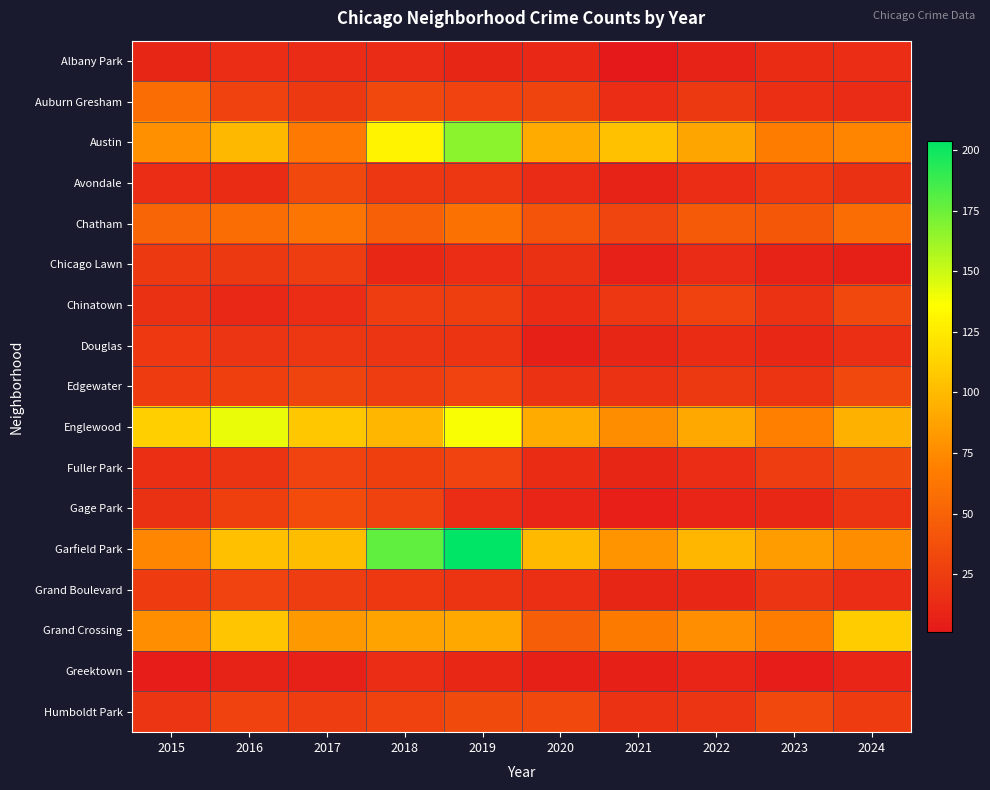

Reading left to right, transcribe all the data shown in this chart.

Albany Park: 2015=10	2016=15	2017=13	2018=13	2019=10	2020=12	2021=1	2022=8	2023=14	2024=15
Auburn Gresham: 2015=56	2016=28	2017=23	2018=33	2019=29	2020=30	2021=15	2022=23	2023=16	2024=13
Austin: 2015=78	2016=99	2017=65	2018=130	2019=167	2020=92	2021=104	2022=89	2023=67	2024=71
Avondale: 2015=15	2016=14	2017=33	2018=21	2019=21	2020=13	2021=8	2022=15	2023=22	2024=17
Chatham: 2015=51	2016=57	2017=62	2018=48	2019=60	2020=40	2021=31	2022=44	2023=43	2024=57
Chicago Lawn: 2015=23	2016=23	2017=25	2018=11	2019=15	2020=17	2021=7	2022=13	2023=8	2024=6
Chinatown: 2015=17	2016=12	2017=15	2018=25	2019=26	2020=14	2021=21	2022=28	2023=18	2024=33
Douglas: 2015=22	2016=20	2017=21	2018=20	2019=19	2020=6	2021=10	2022=14	2023=11	2024=16
Edgewater: 2015=24	2016=27	2017=30	2018=25	2019=29	2020=18	2021=18	2022=23	2023=19	2024=33
Englewood: 2015=111	2016=142	2017=107	2018=98	2019=138	2020=92	2021=76	2022=90	2023=69	2024=95
Fuller Park: 2015=16	2016=19	2017=29	2018=27	2019=29	2020=14	2021=10	2022=15	2023=25	2024=34
Gage Park: 2015=17	2016=27	2017=35	2018=28	2019=15	2020=9	2021=5	2022=9	2023=11	2024=19
Garfield Park: 2015=73	2016=103	2017=101	2018=178	2019=204	2020=100	2021=79	2022=98	2023=85	2024=76
Grand Boulevard: 2015=24	2016=29	2017=25	2018=22	2019=19	2020=16	2021=10	2022=11	2023=20	2024=15
Grand Crossing: 2015=77	2016=106	2017=82	2018=88	2019=91	2020=47	2021=66	2022=77	2023=67	2024=109
Greektown: 2015=4	2016=8	2017=7	2018=15	2019=11	2020=6	2021=6	2022=9	2023=4	2024=9
Humboldt Park: 2015=20	2016=28	2017=25	2018=28	2019=34	2020=32	2021=18	2022=20	2023=32	2024=24